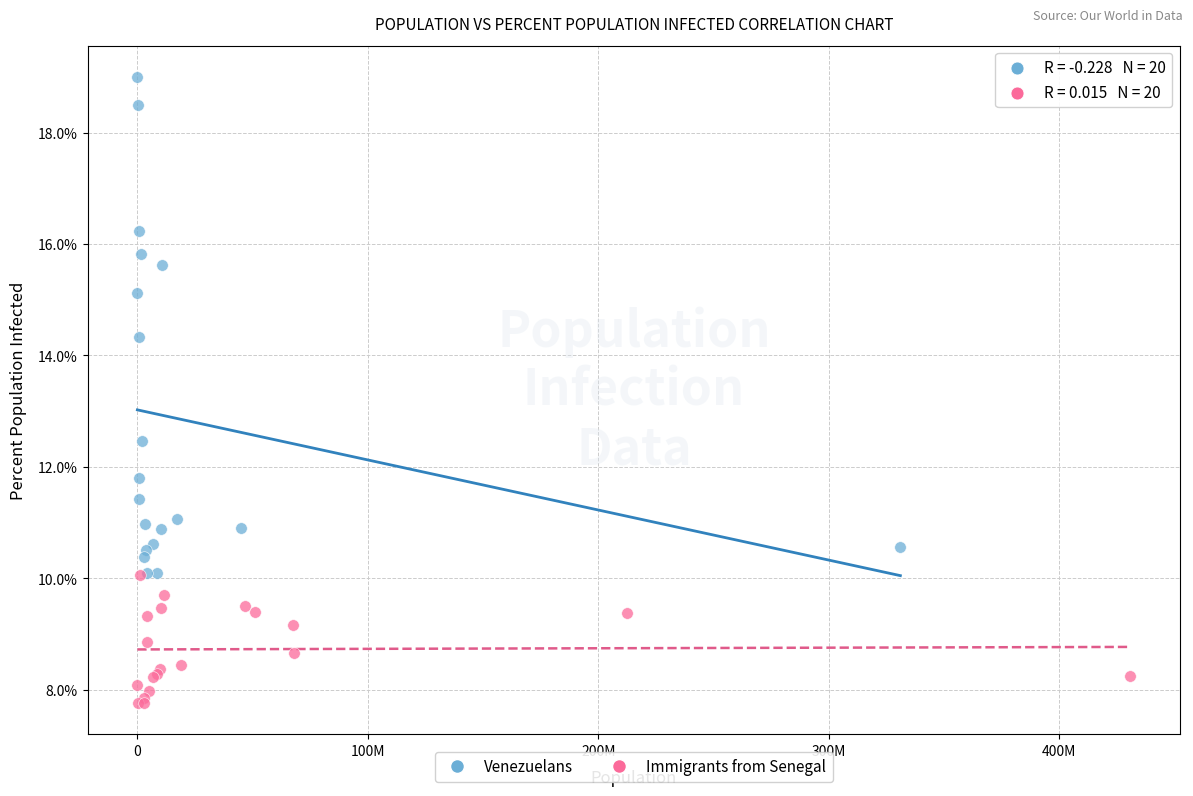

Which series reaches the minimum Y coordinate?

Immigrants from Senegal